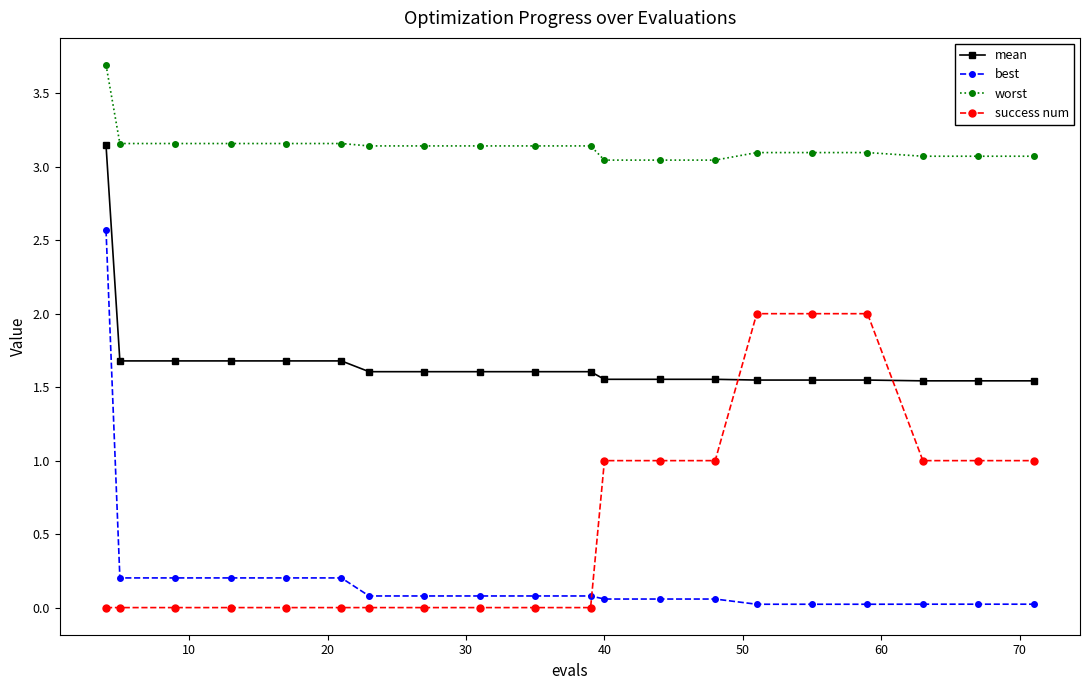

True or false: worst and mean cross at least once.

False